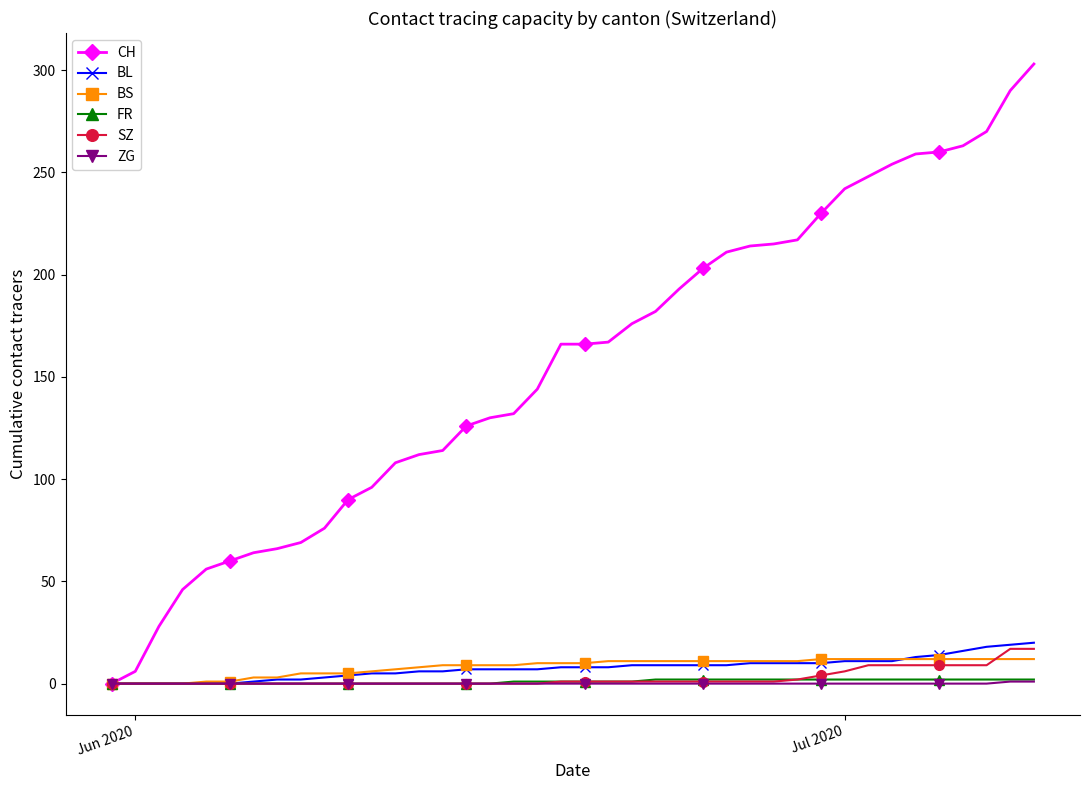

Which series has the widest spread of values?

CH